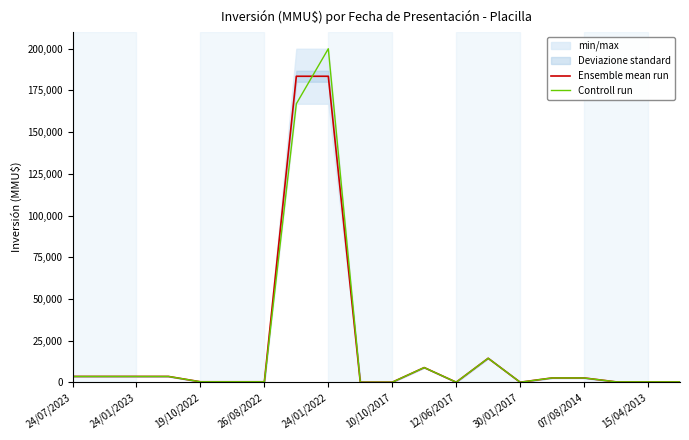

What is the maximum value for Ensemble mean run?

183500